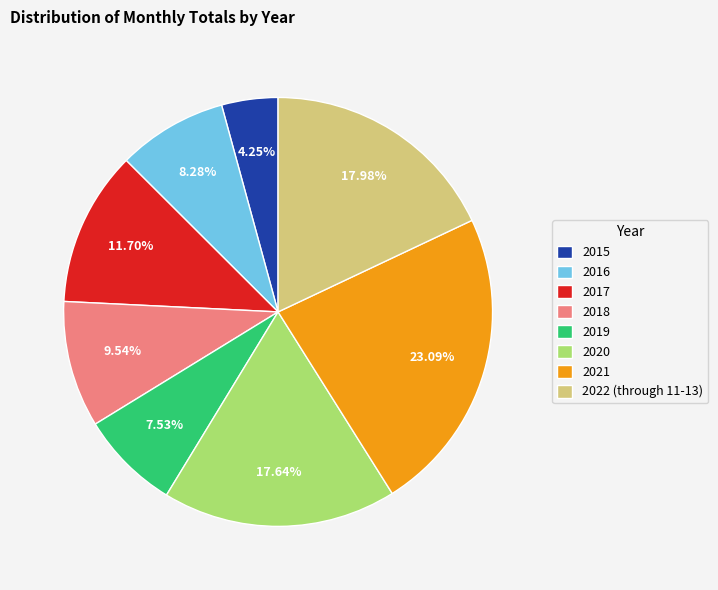

Is there any slice that represents more than half of the pie?

No